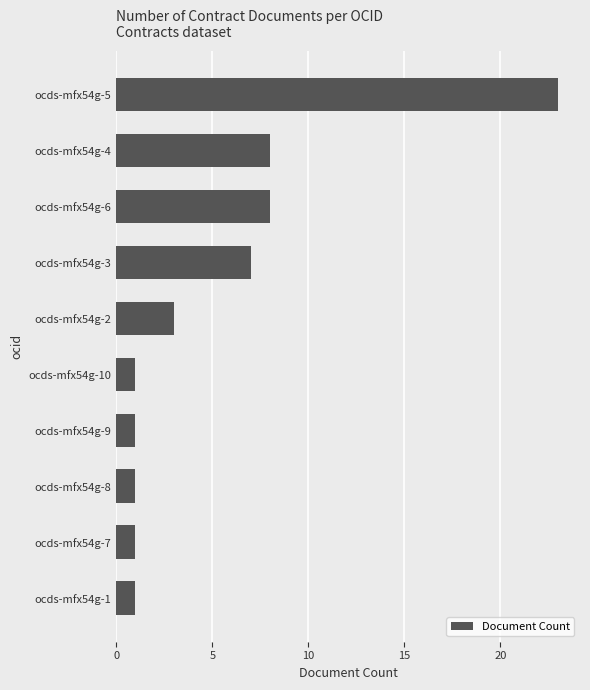

What is the difference between the maximum and second lowest values?

22